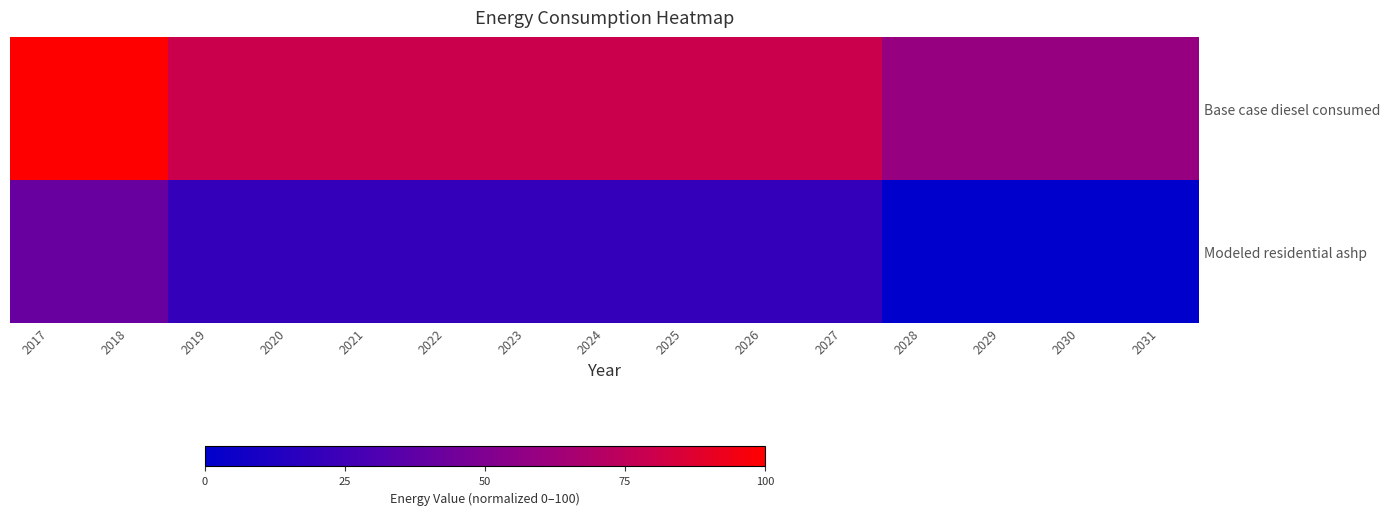

Which has a higher value, 2030 or 2018?

2018